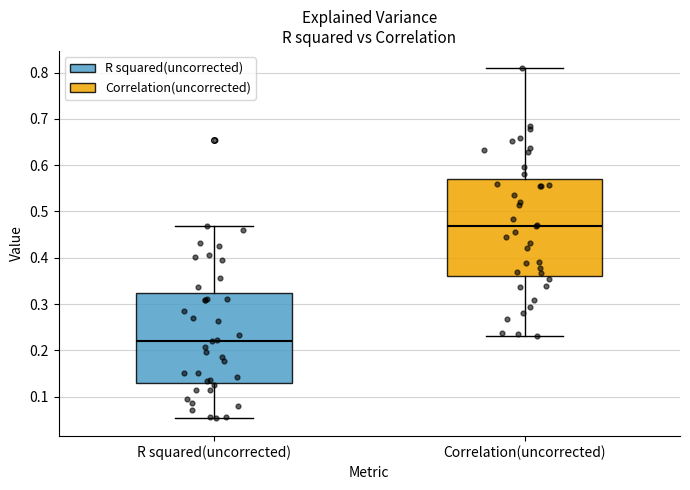

Reading left to right, read every box against the y-axis: the position of its median line, the range the box covers, and the ends of its whiskers. The values are not printed on the chart, so give them approximately, as read against the axis.

R squared(uncorrected): median 0.22, box 0.13 to 0.32, whiskers 0.05 to 0.47
Correlation(uncorrected): median 0.47, box 0.36 to 0.57, whiskers 0.23 to 0.81